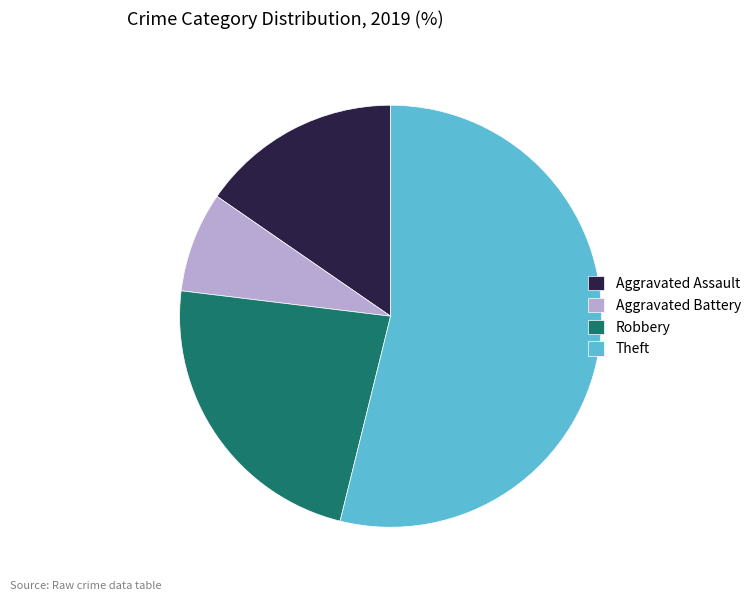

Is there any slice that represents more than half of the pie?

Yes